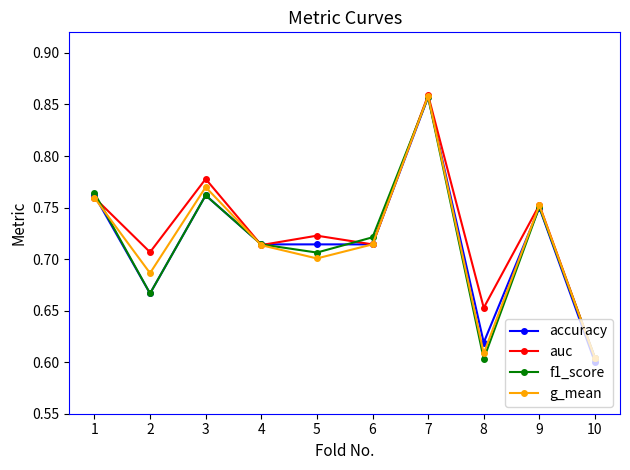

Which category has the highest value in the auc series?

7